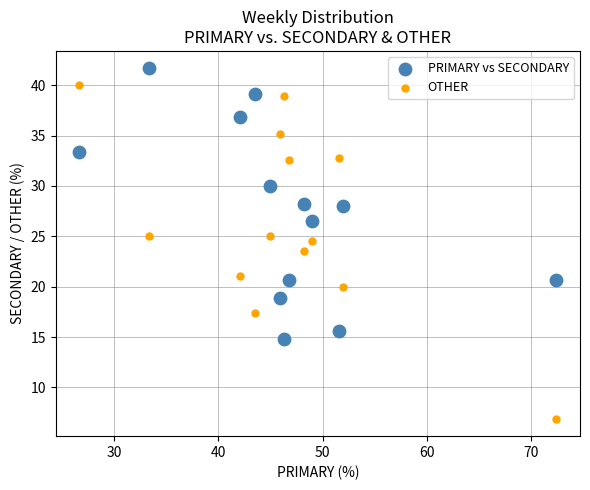

Across all data points, what is the range of X values (max minus min)?

45.7